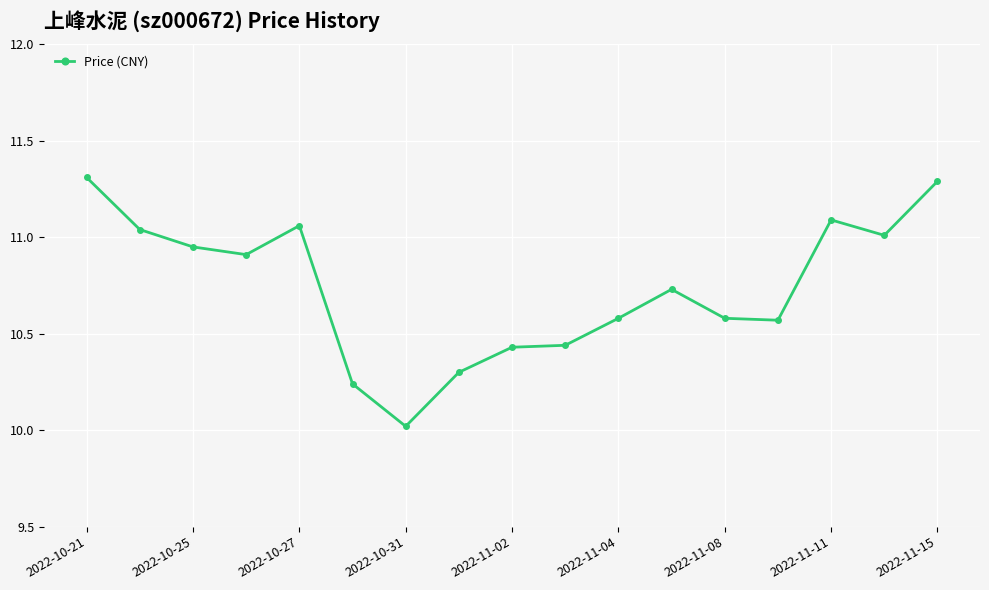

What is the difference between the maximum and minimum values?

1.3